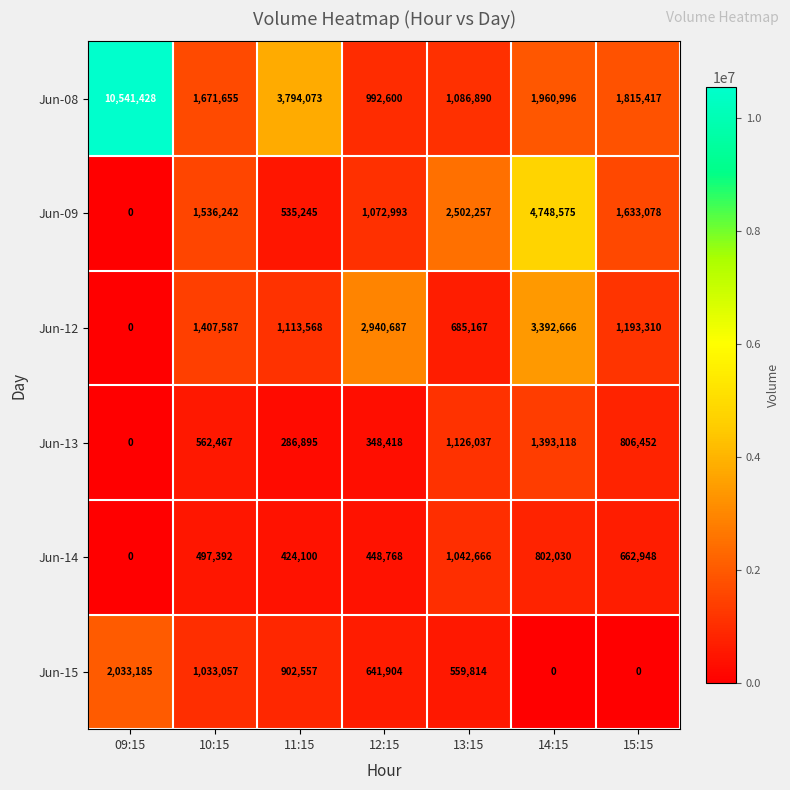

What is the approximate value of Jun-12 at 10:15?

1407587